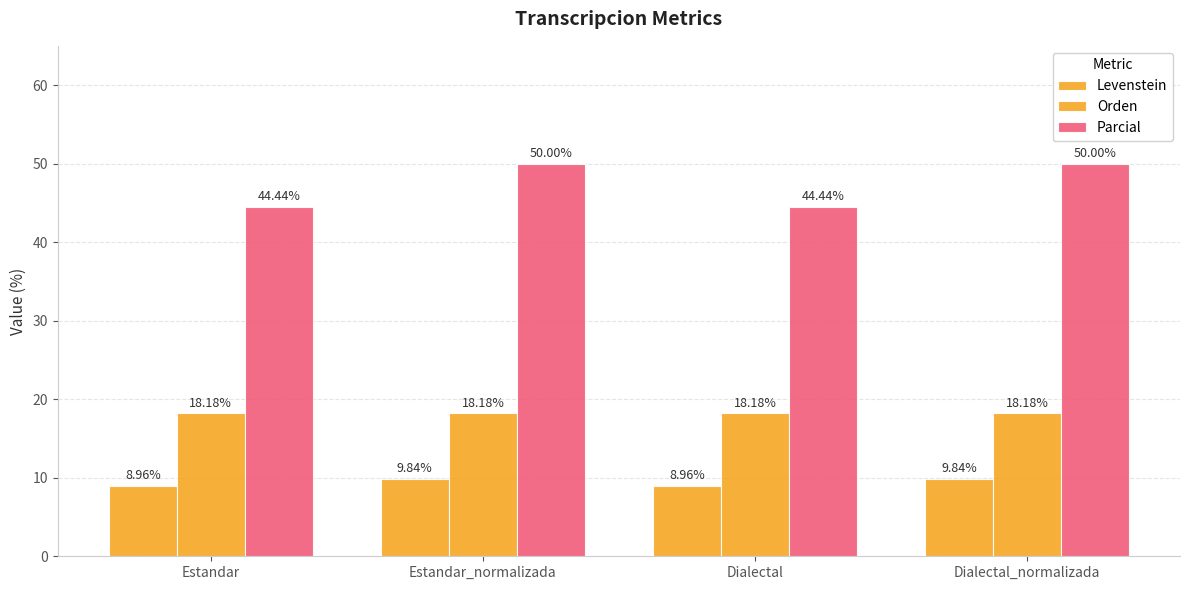

How many values in the Levenstein series are below 9?

2